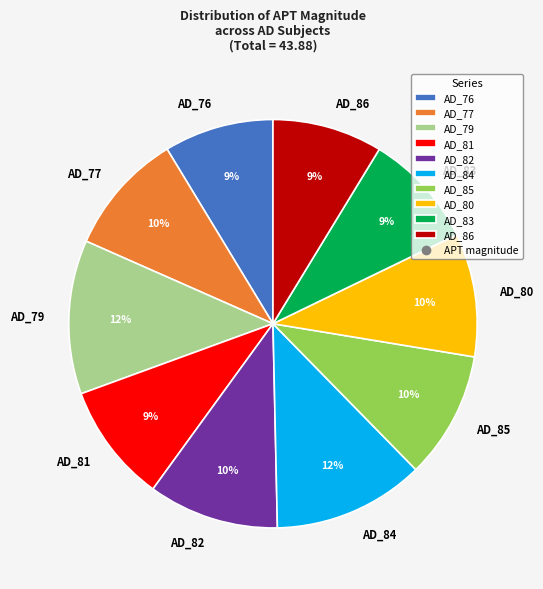

Between AD_77 and AD_84, which is larger?

AD_84